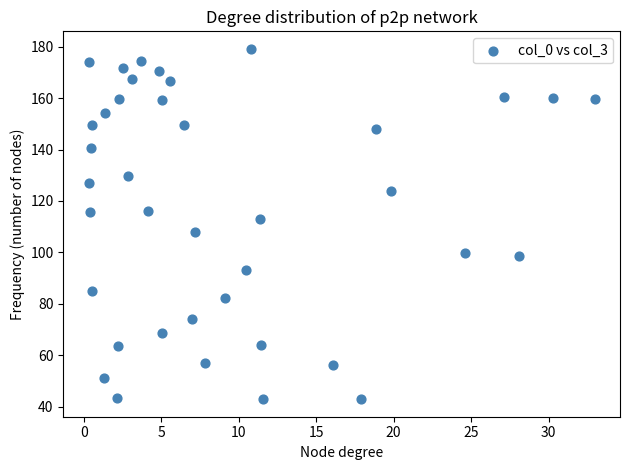

What is the range of X values (max minus min)?

32.7